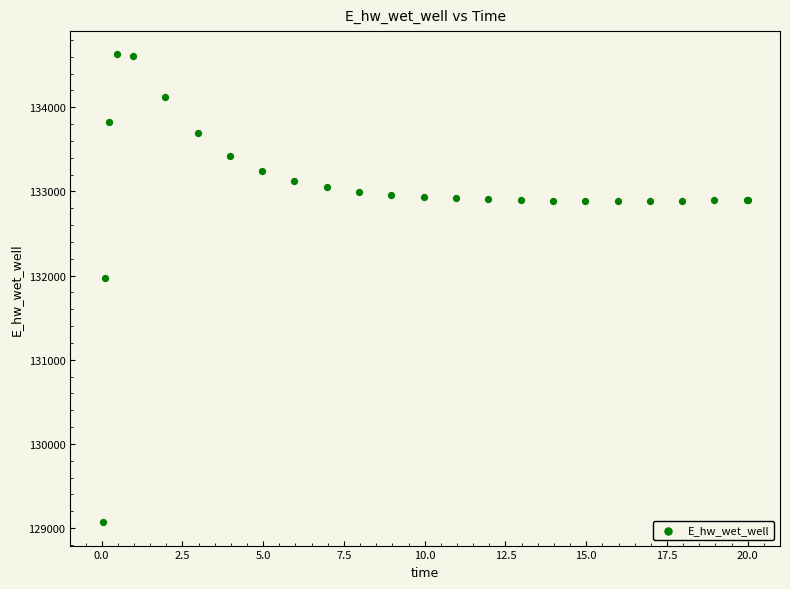

What Y value in the scatter plot is closest to 131848?

131969.8